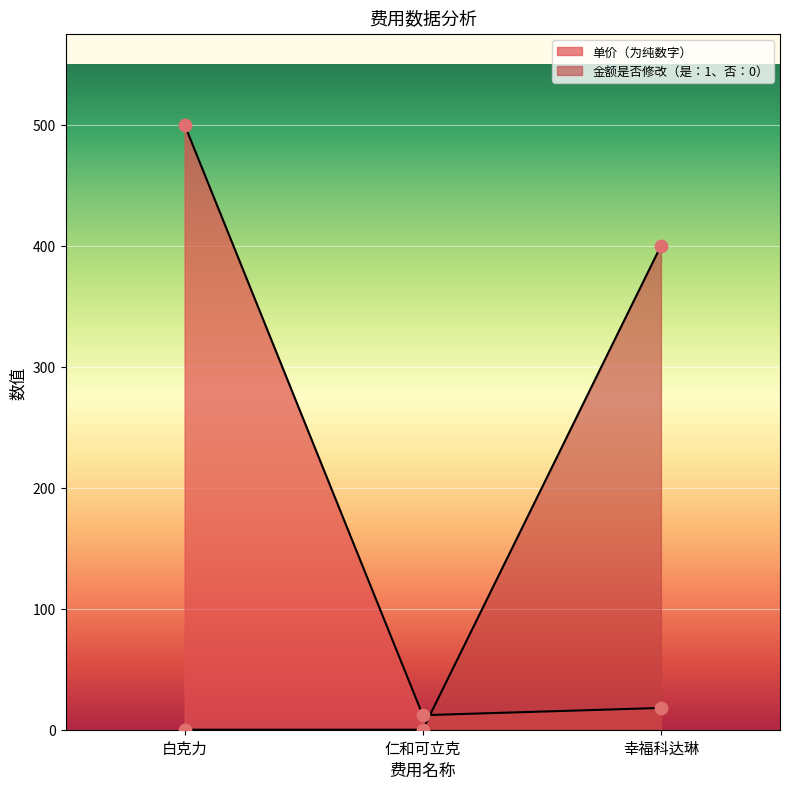

Which series reaches the minimum Y coordinate?

金额是否修改（是：1、否：0）